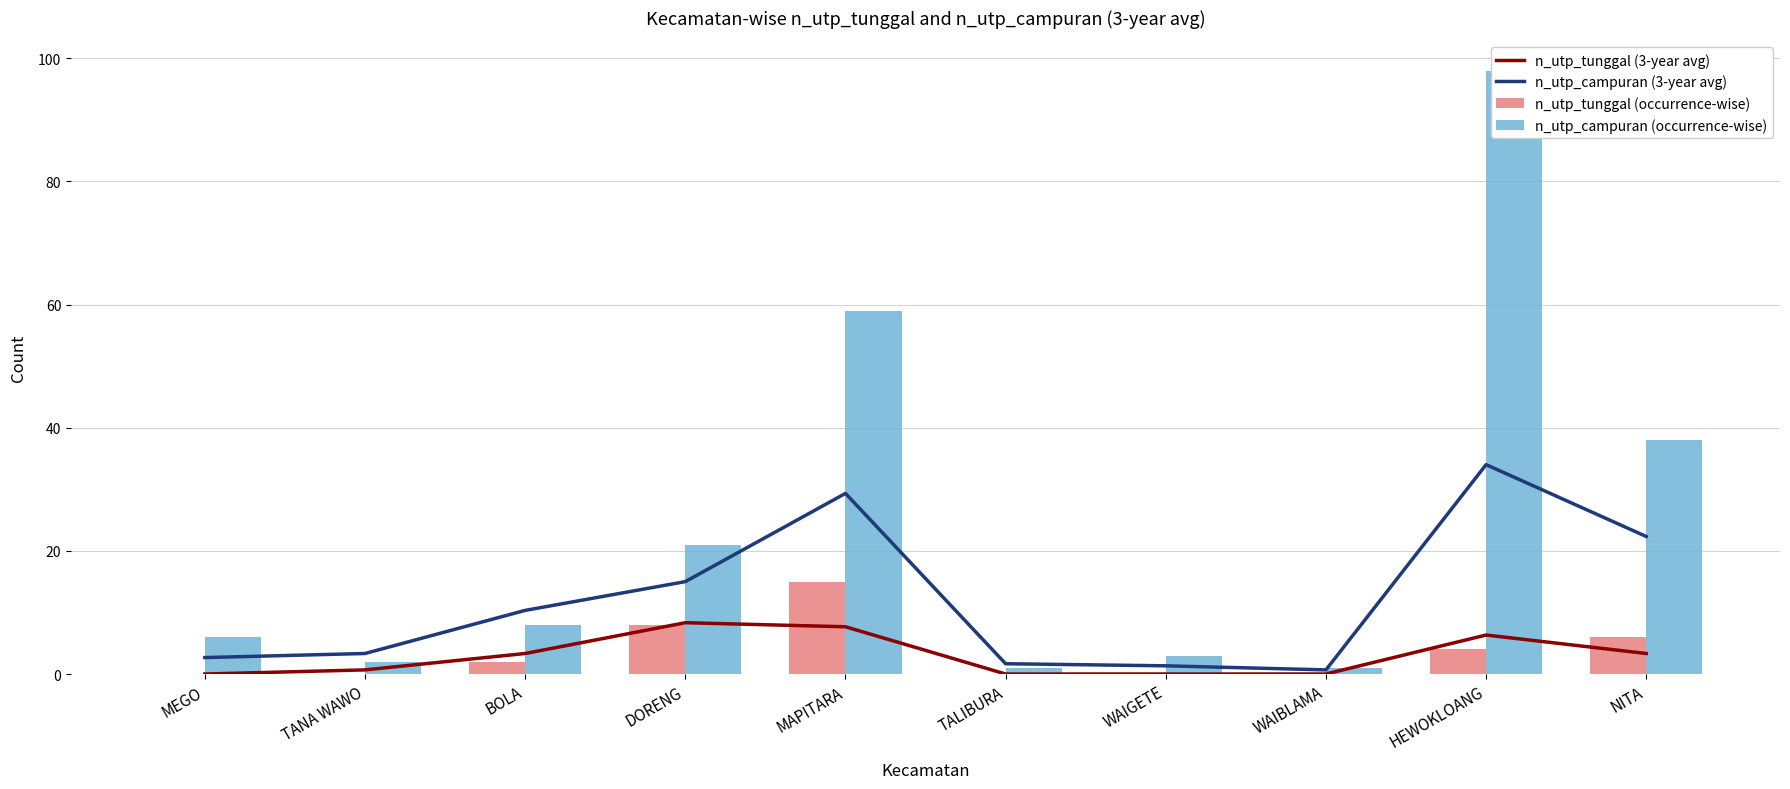

What is the label of the 10th bar from the left?

NITA